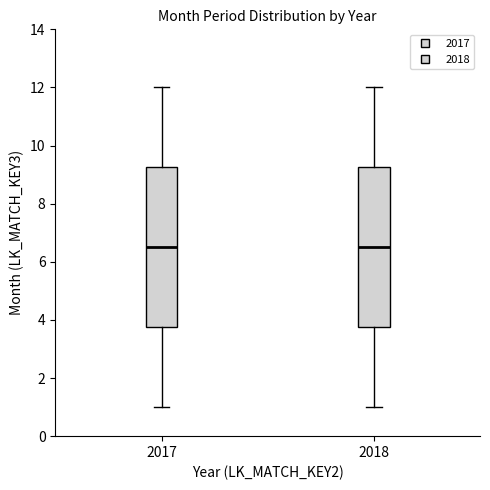

Reading left to right, transcribe this box plot: for each box, give where its median line is, the range the box spans, and where its two whiskers end, as read against the y-axis. The values are not printed on the chart, so give them approximately, as read against the axis.

2017: median 6.6, box 3.8 to 9.2, whiskers 1.0 to 12.0
2018: median 6.6, box 3.8 to 9.2, whiskers 1.0 to 12.0